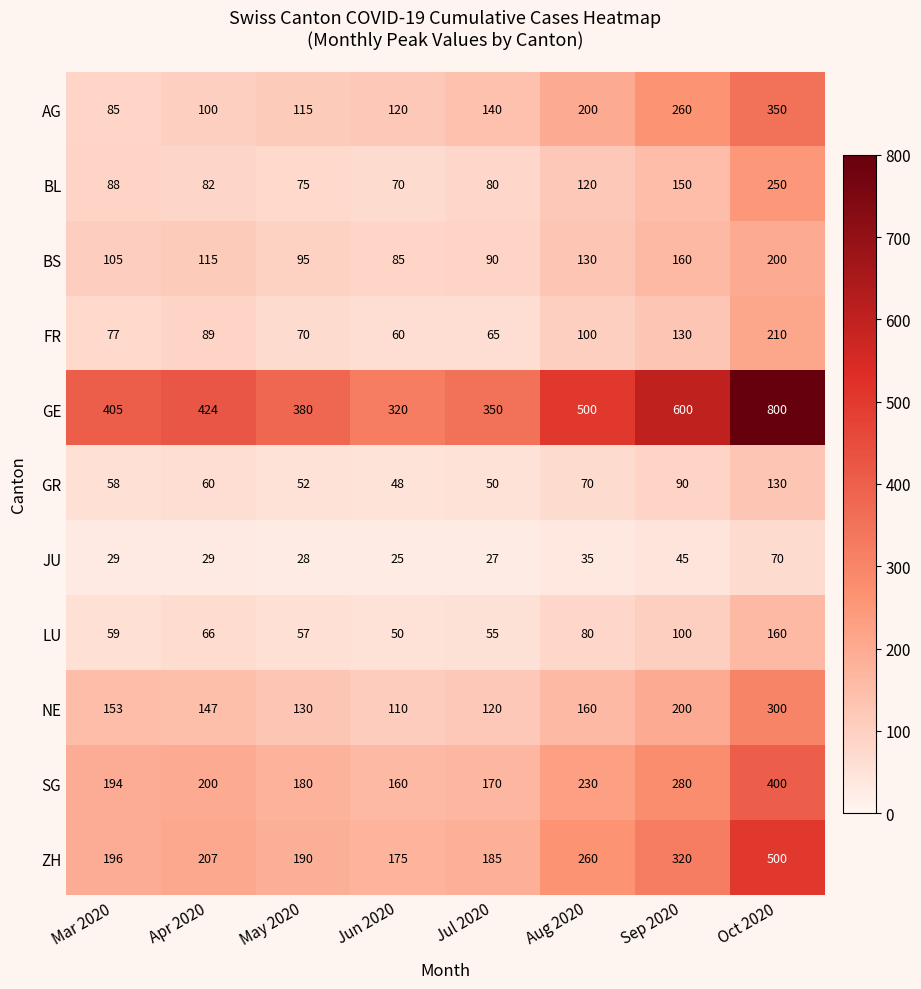

Which category has the highest value in the GR series?

Oct 2020